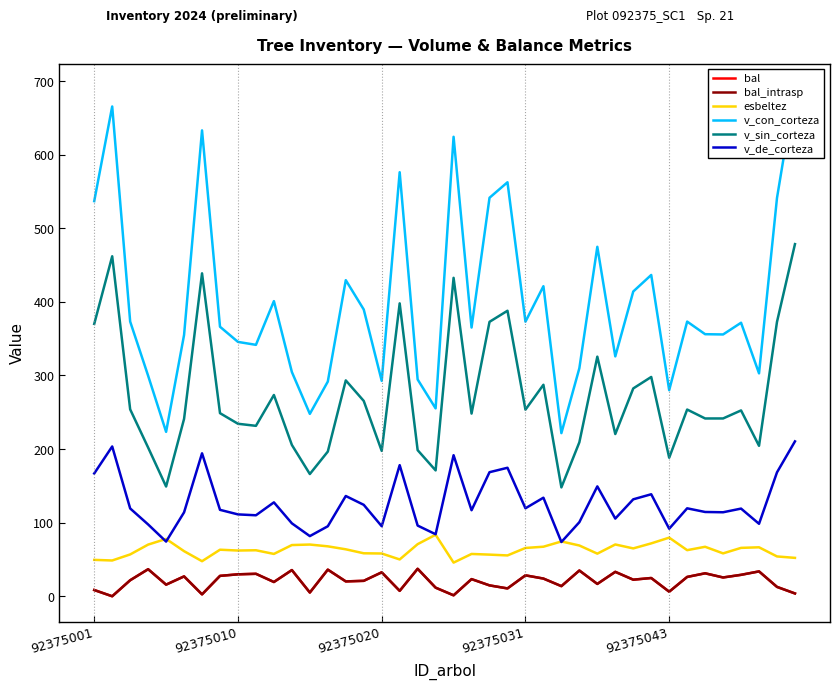

What is the difference between the esbeltez values at 8 and 36?

3.6